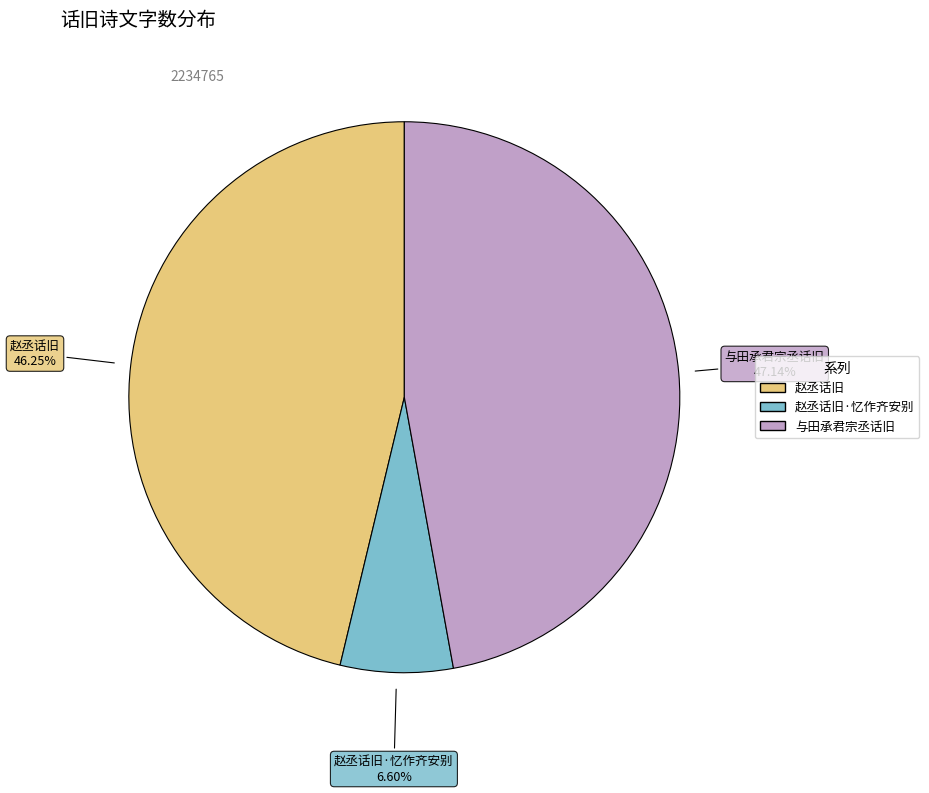

To the nearest percent, what is the combined percentage of 赵丞话旧·忆作齐安别 and 赵丞话旧?

53%